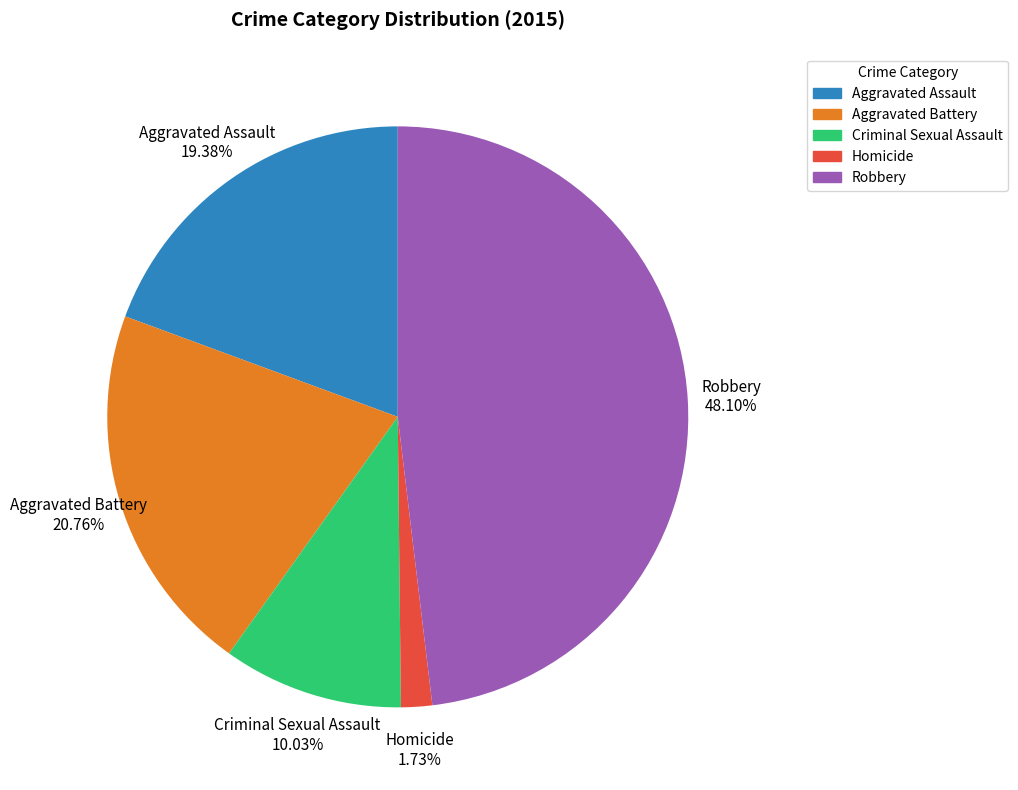

Rank the categories by value from lowest to highest.

Homicide, Criminal Sexual Assault, Aggravated Assault, Aggravated Battery, Robbery